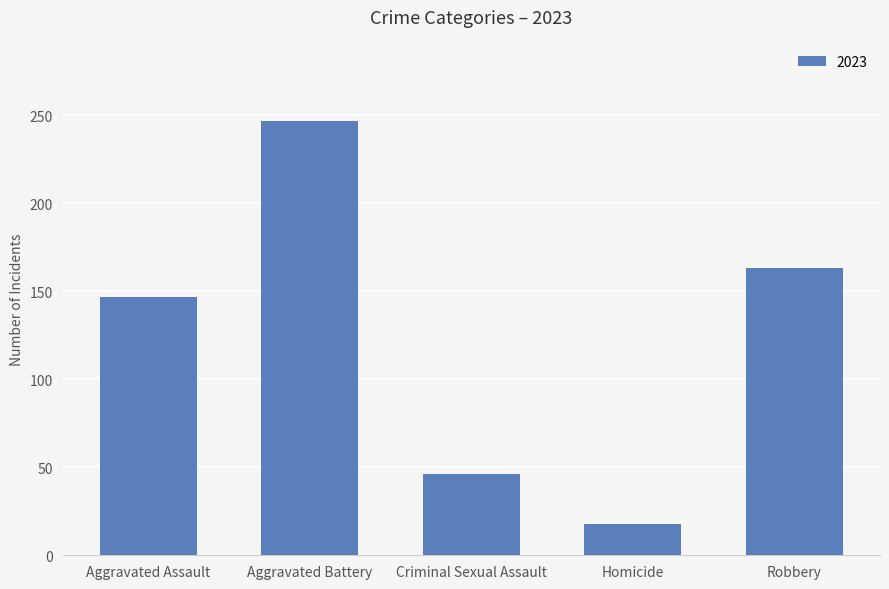

At which label is the value closest to 132?

Aggravated Assault